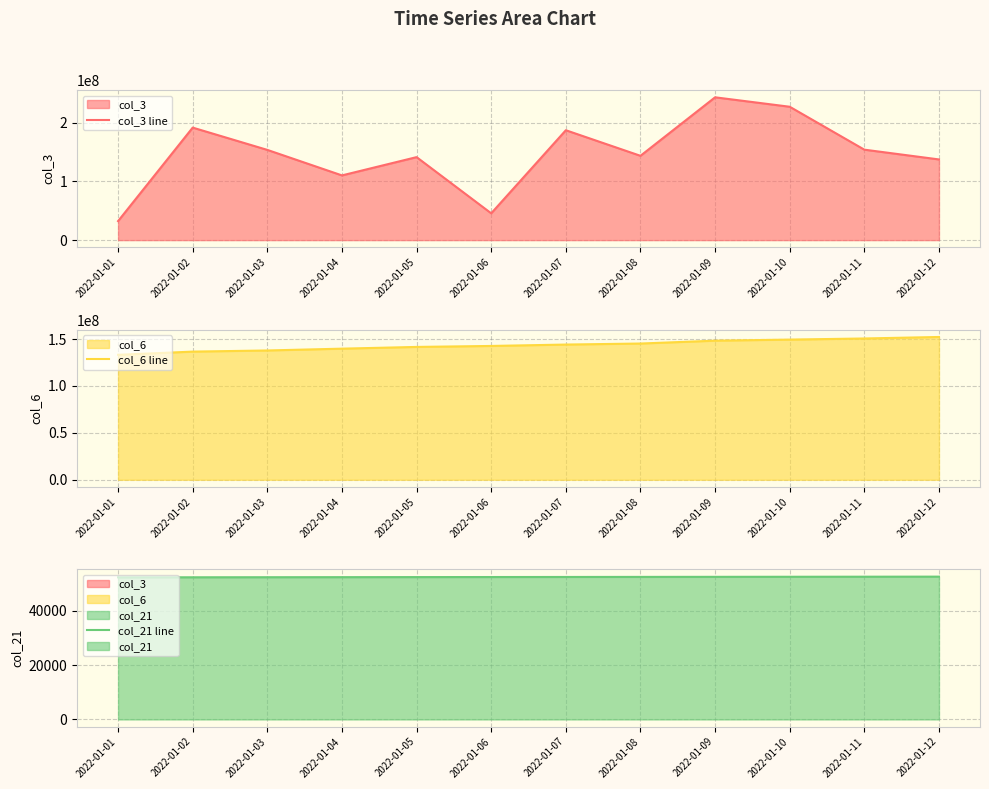

What is the total value across all series at 2022-01-09?

391785761